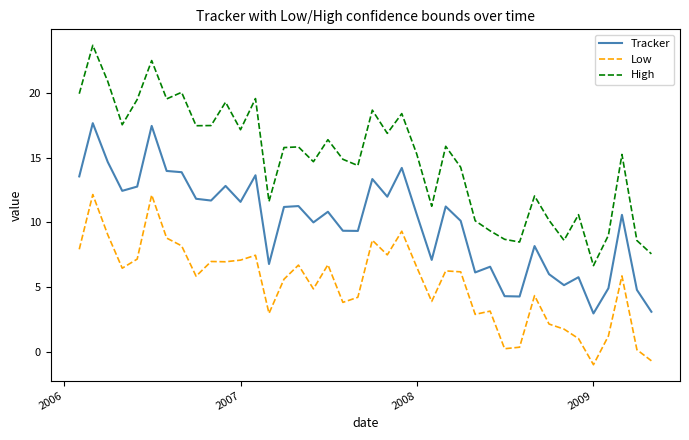

True or false: High and Low cross at least once.

False